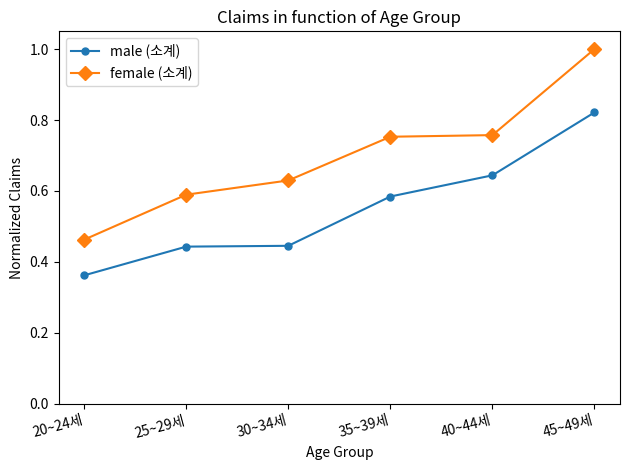

What is the sum of all female (소계) values?

4.2